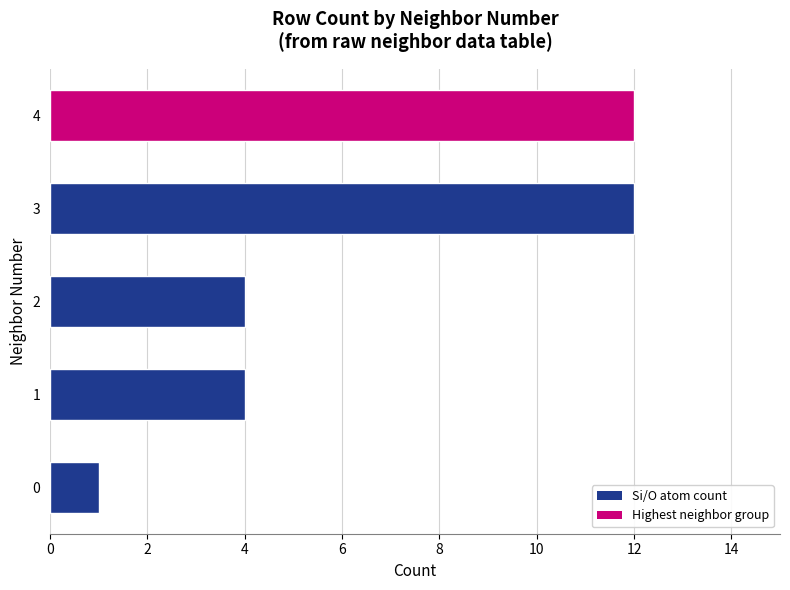

Is it true that the value at 2 is 2?

False